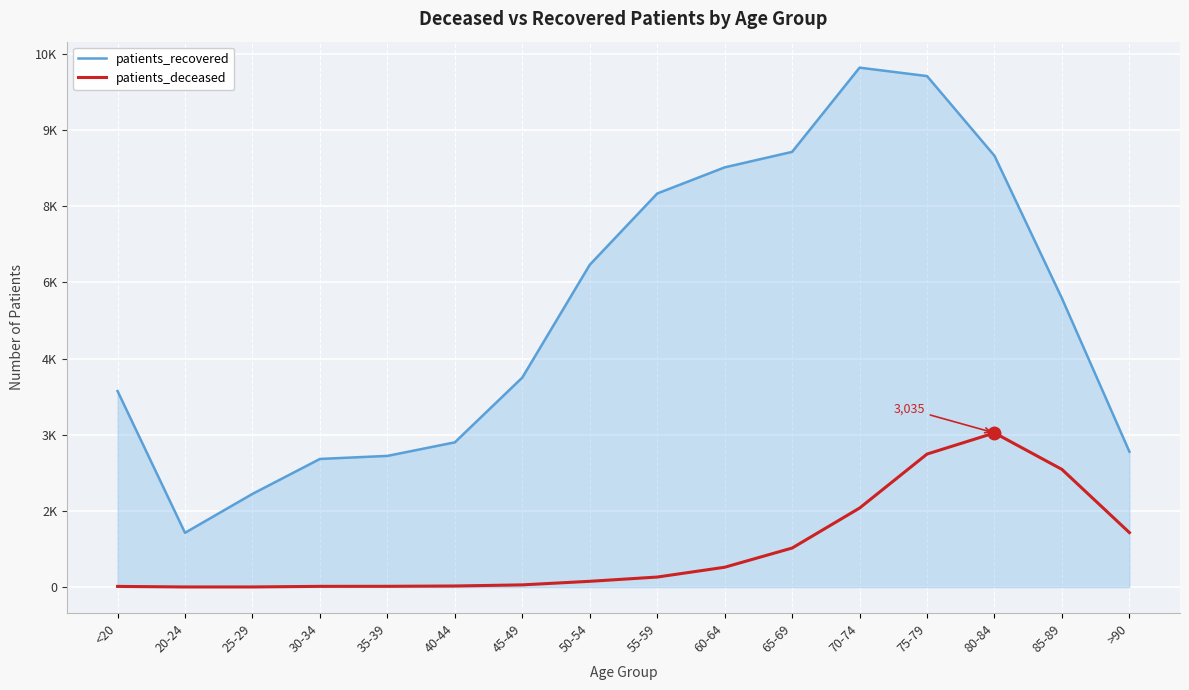

Rank the categories by patients_recovered value from highest to lowest.

70-74, 75-79, 65-69, 80-84, 60-64, 55-59, 50-54, 85-89, 45-49, <20, 40-44, >90, 35-39, 30-34, 25-29, 20-24